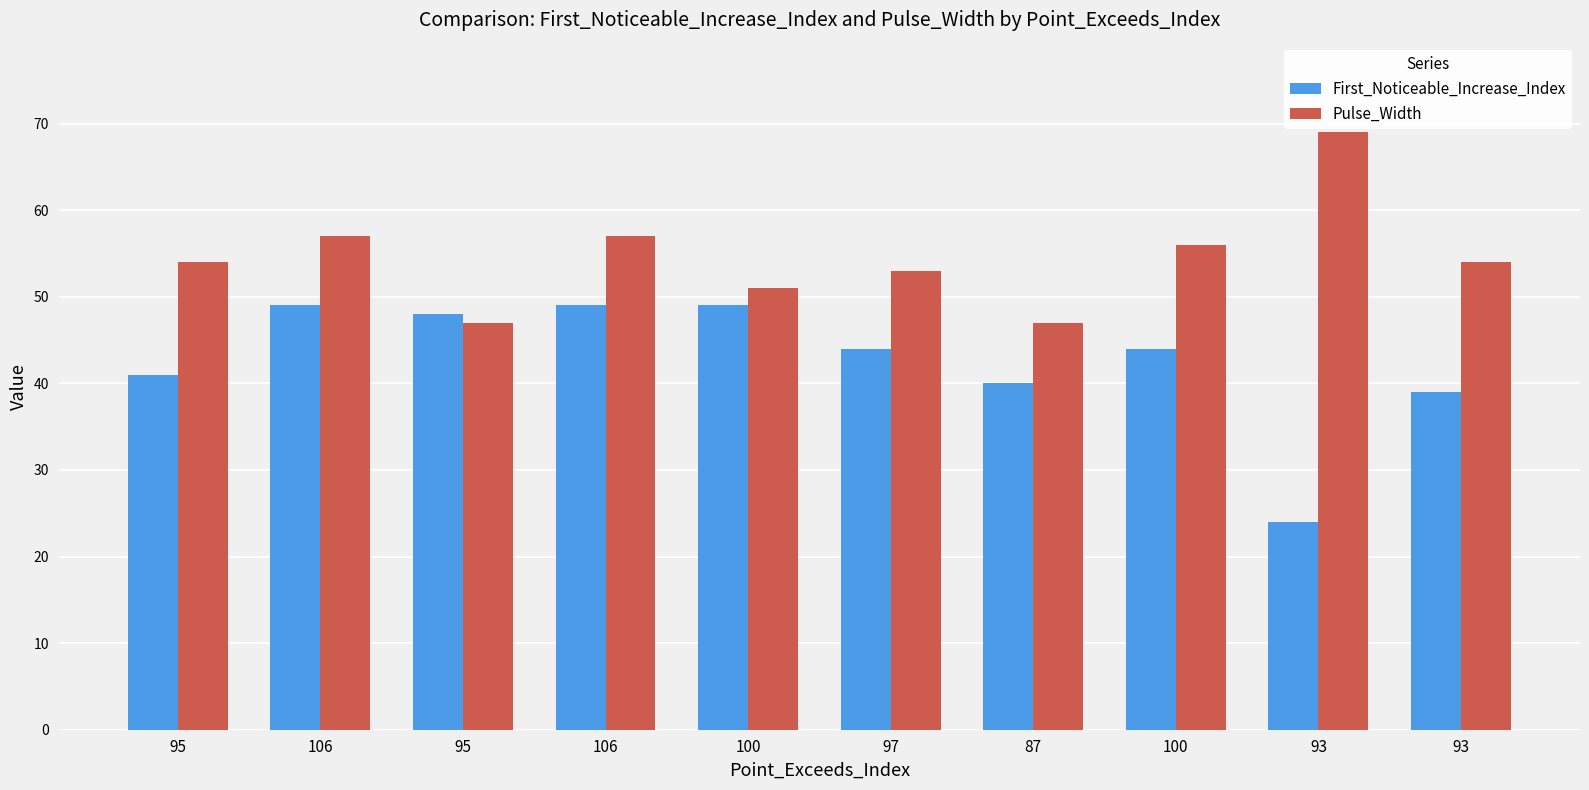

What are all the series names shown in the legend?

First_Noticeable_Increase_Index, Pulse_Width